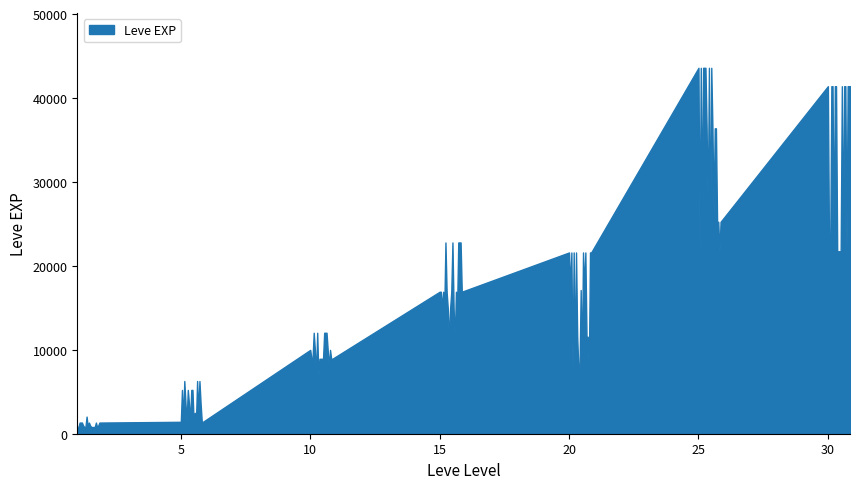

Is it true that the value at 1 is 1330?

True